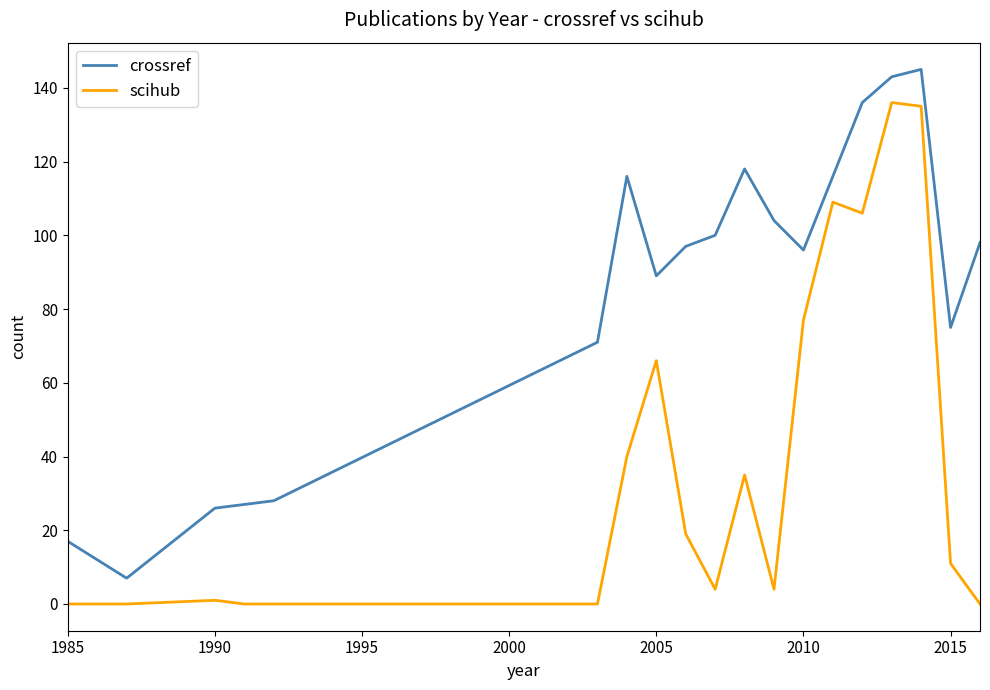

Reading left to right, transcribe all the data shown in this chart.

crossref: 17	7	26	27	28	71	116	89	97	100	118	104	96	116	136	143	145	75	98
scihub: 0	0	1	0	0	0	40	66	19	4	35	4	77	109	106	136	135	11	0